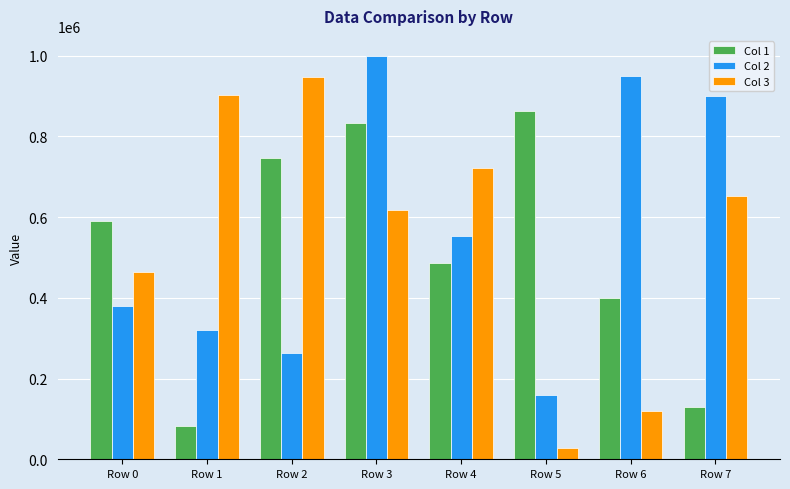

Rank the series by their average value, from lowest to highest.

Col 1, Col 3, Col 2